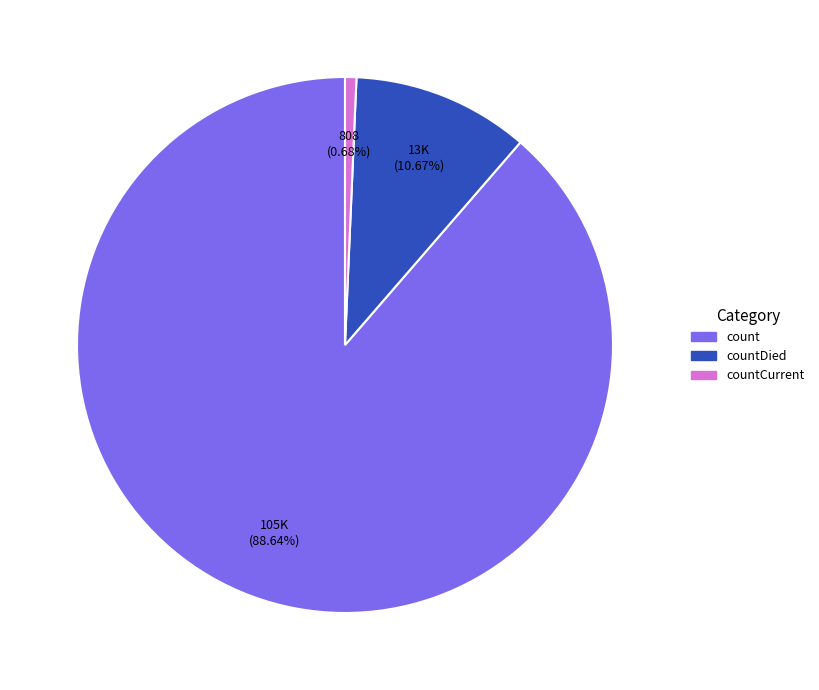

Is there any slice that represents more than half of the pie?

Yes